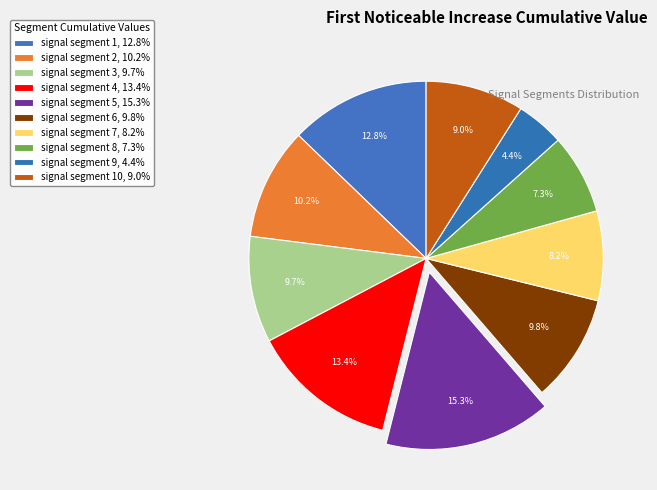

Which category has the biggest portion of the pie?

signal segment 5